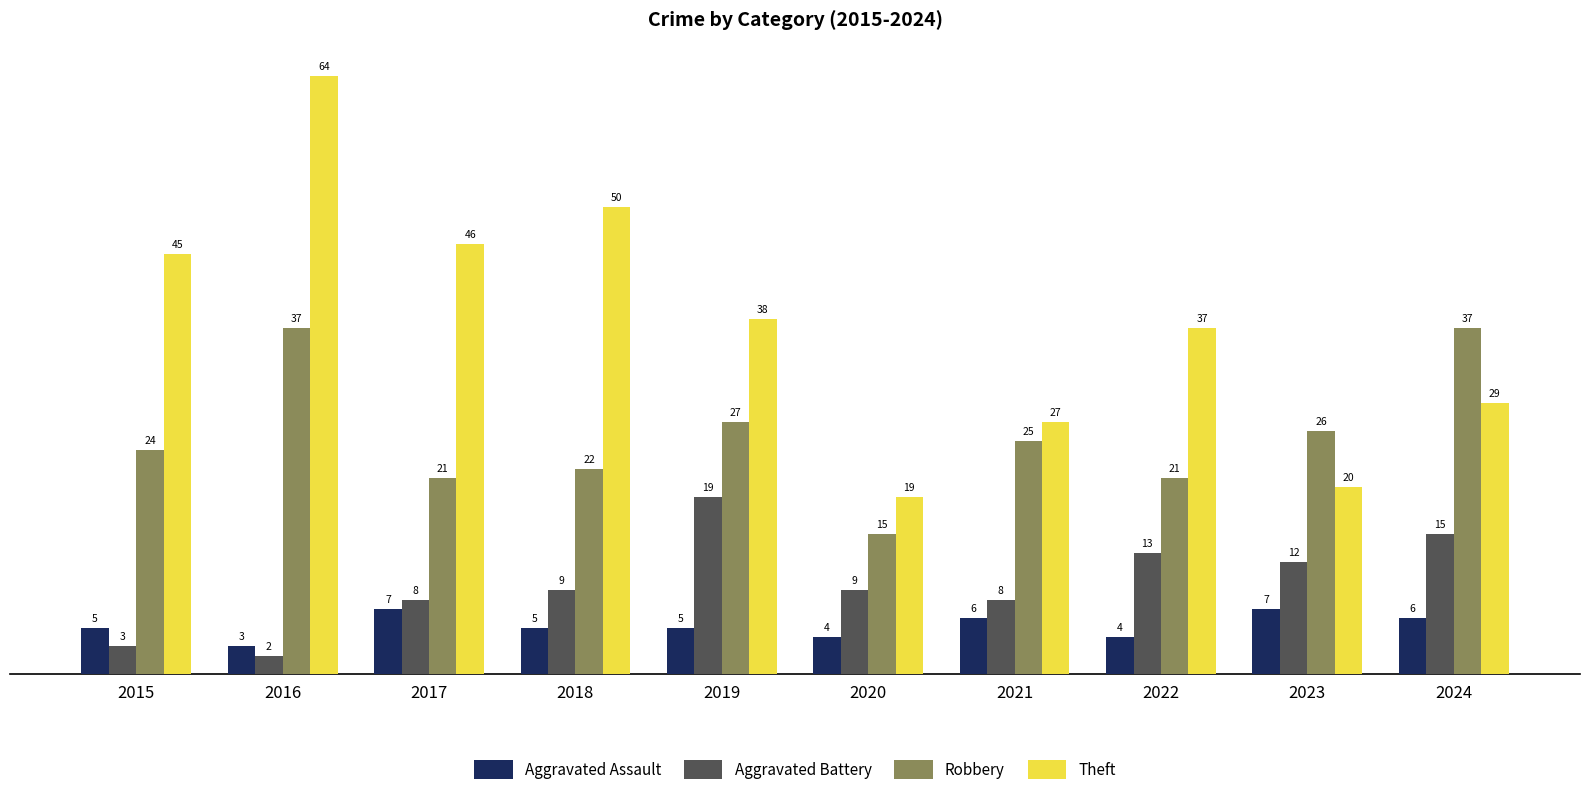

Rank the series by their maximum value, from lowest to highest.

Aggravated Assault, Aggravated Battery, Robbery, Theft